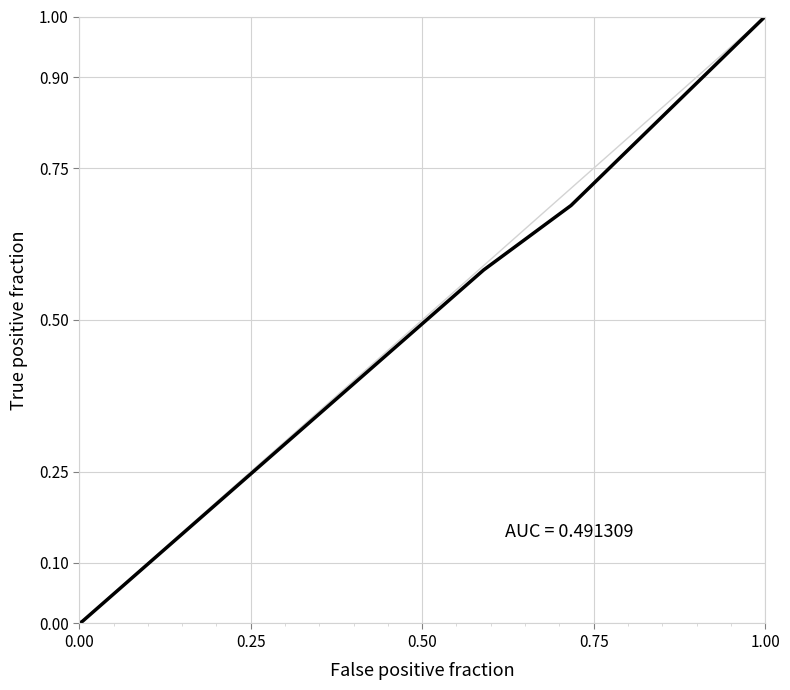

What is the maximum value shown in the chart?

1.0